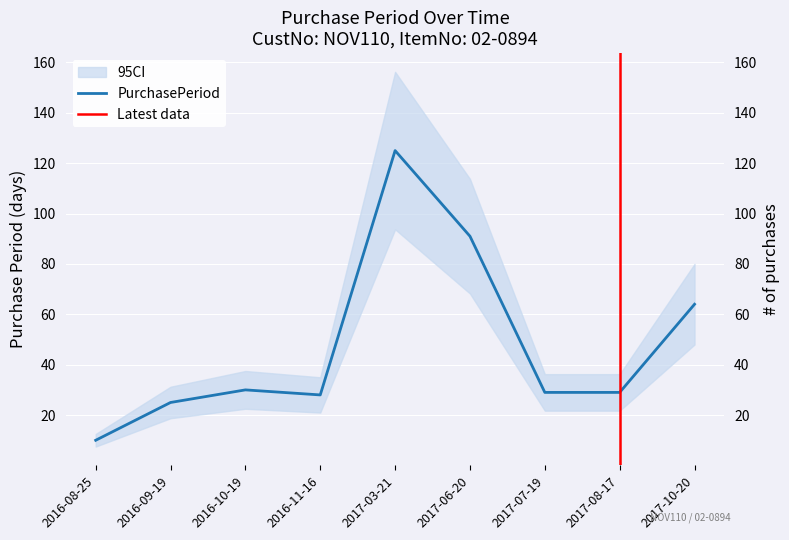

Between 2017-08-17 and 2016-08-25, which is larger?

2017-08-17